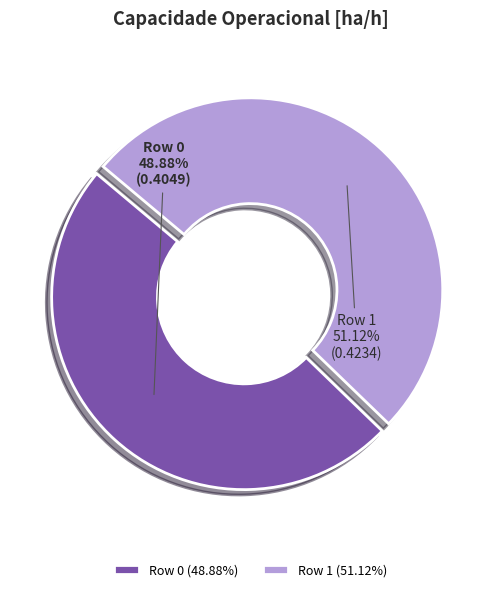

Count the number of slices in the pie.

2